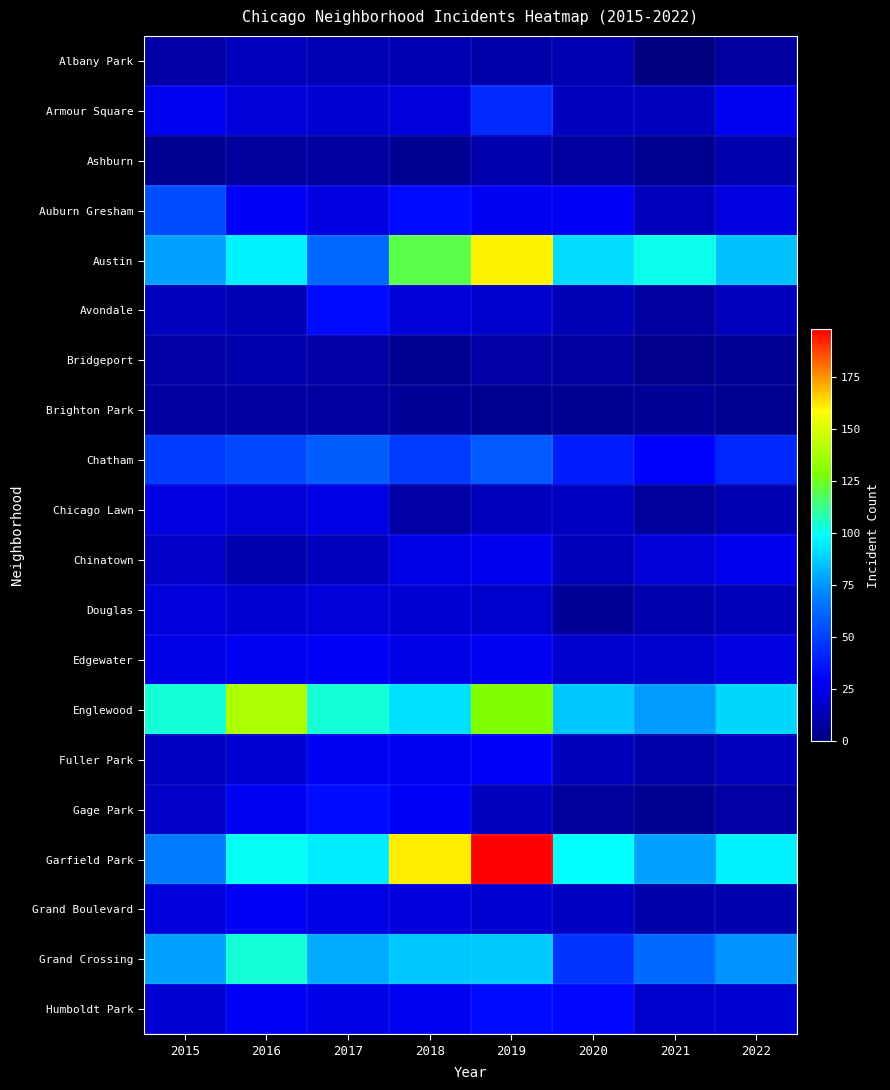

What is the total value across all series at 2016?

774